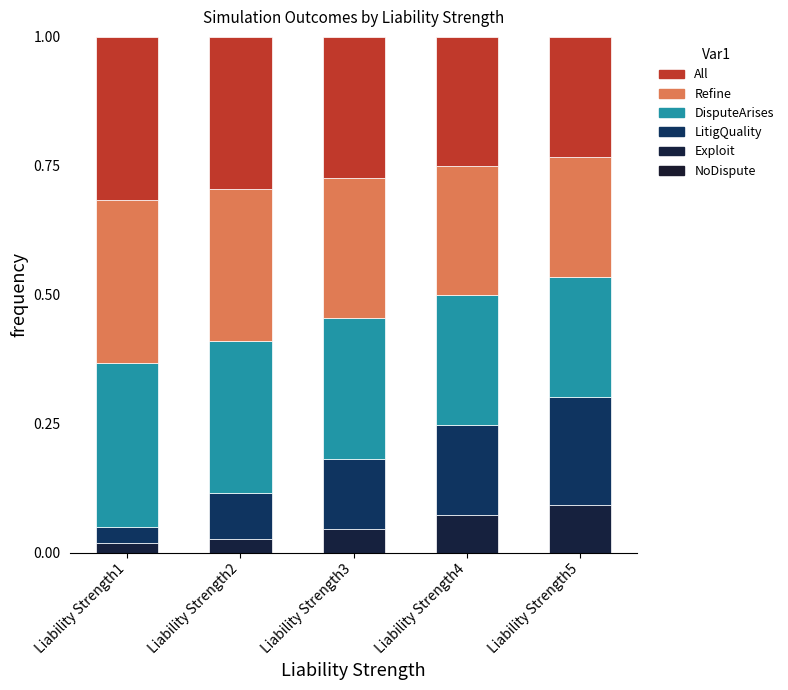

At which category is the sum across all series the highest?

Liability Strength1